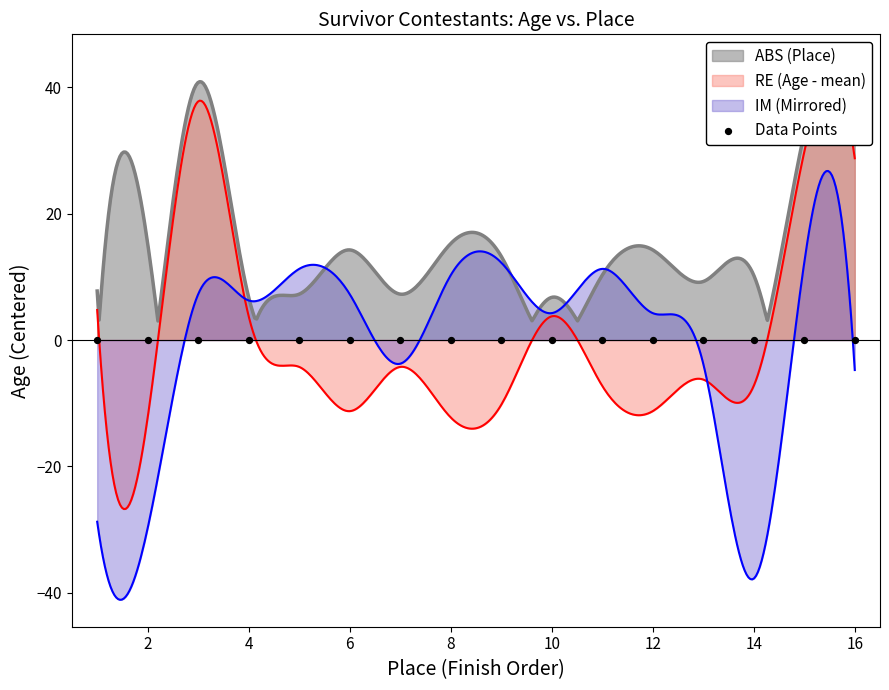

Is the value of Place at Gervase Peterson greater than the value of Age at Joel Klug?

No